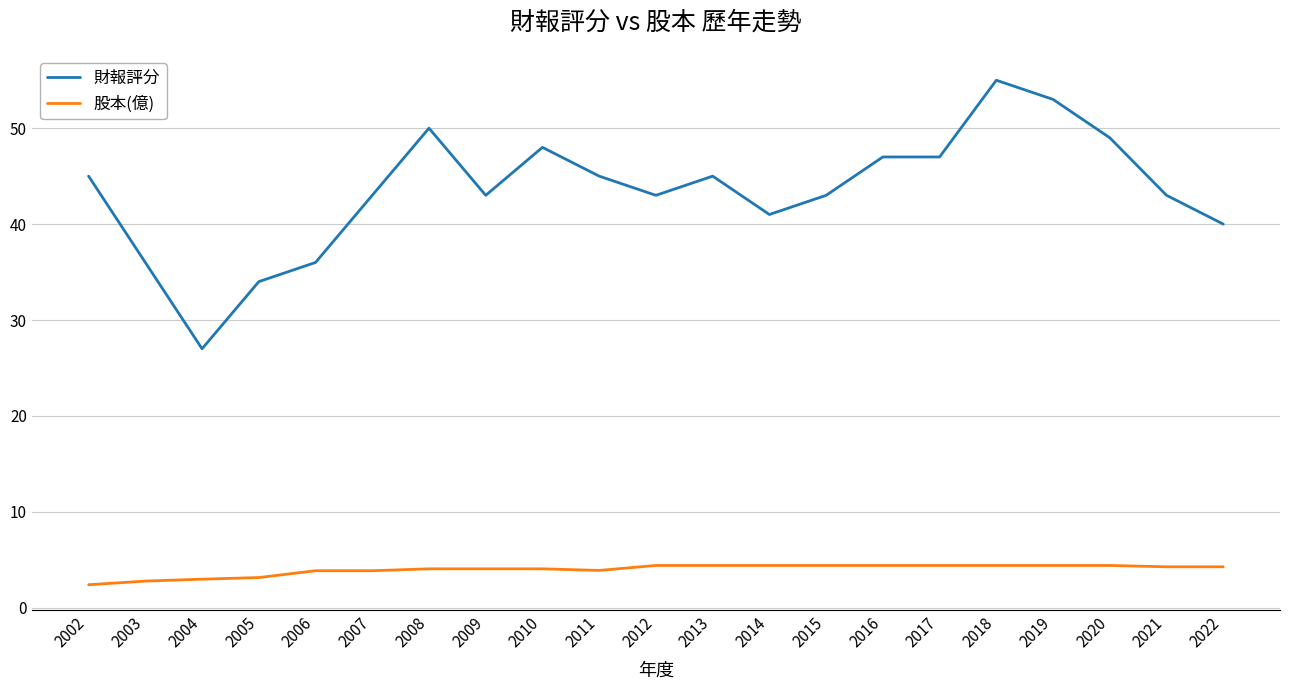

Rank the series by their average value, from highest to lowest.

財報評分, 股本(億)